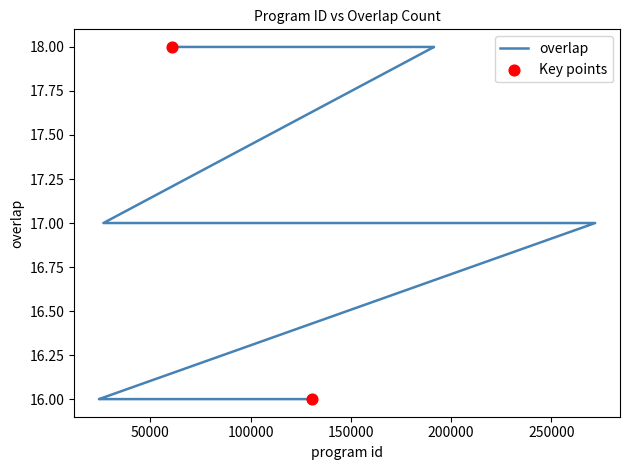

What is the ratio of the value at 271906 to the value at 127877?

1.1